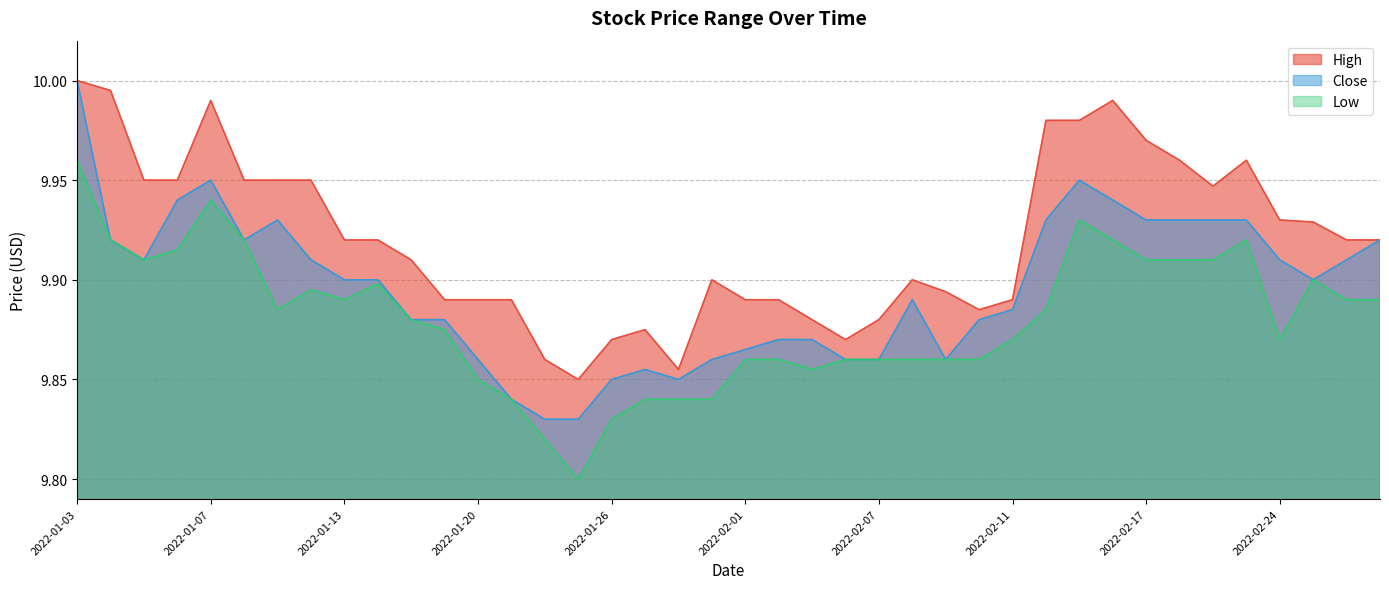

Does the chart display data point markers on the line(s)?

No